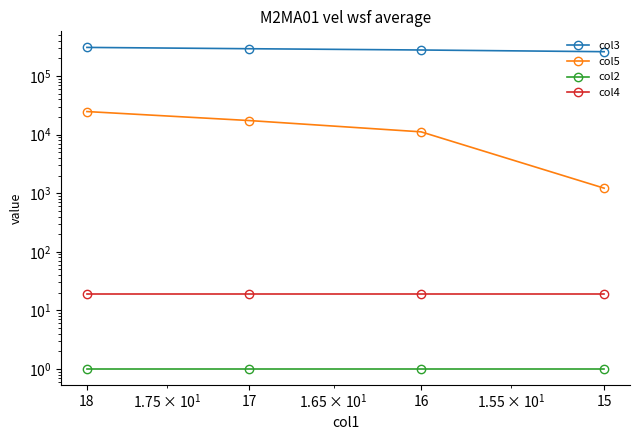

What is the approximate value of col2 at 15?

1.0